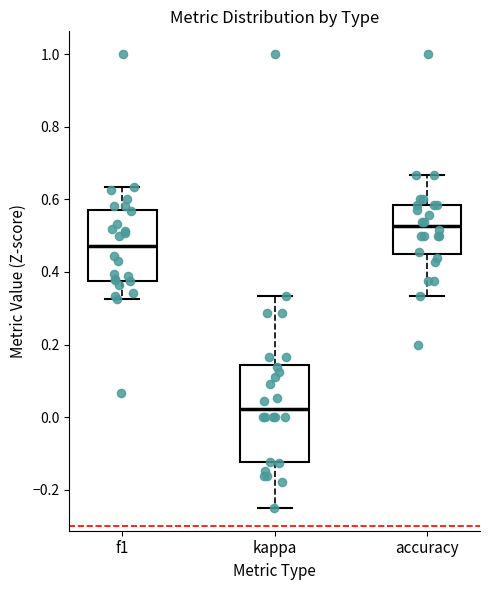

Which box has the highest median line?

accuracy